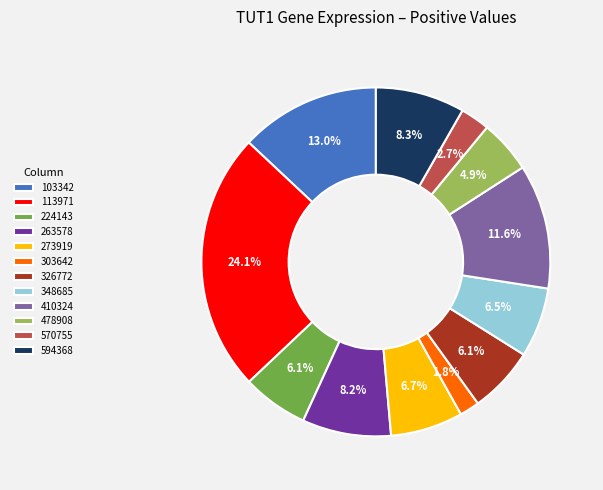

To the nearest percent, what portion does 273919 represent?

7%